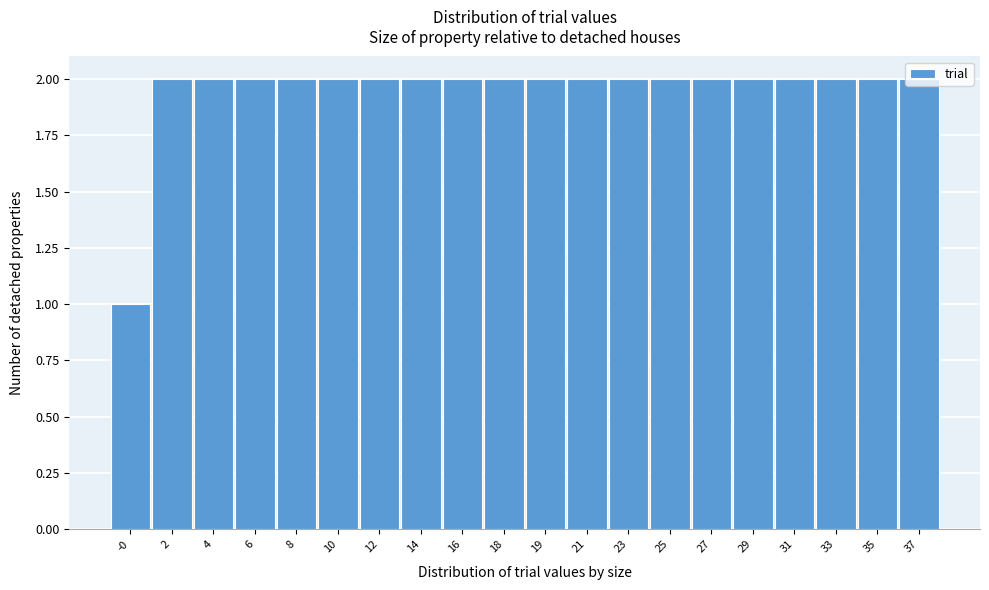

What is the sum of the values at -0 and 18?

3